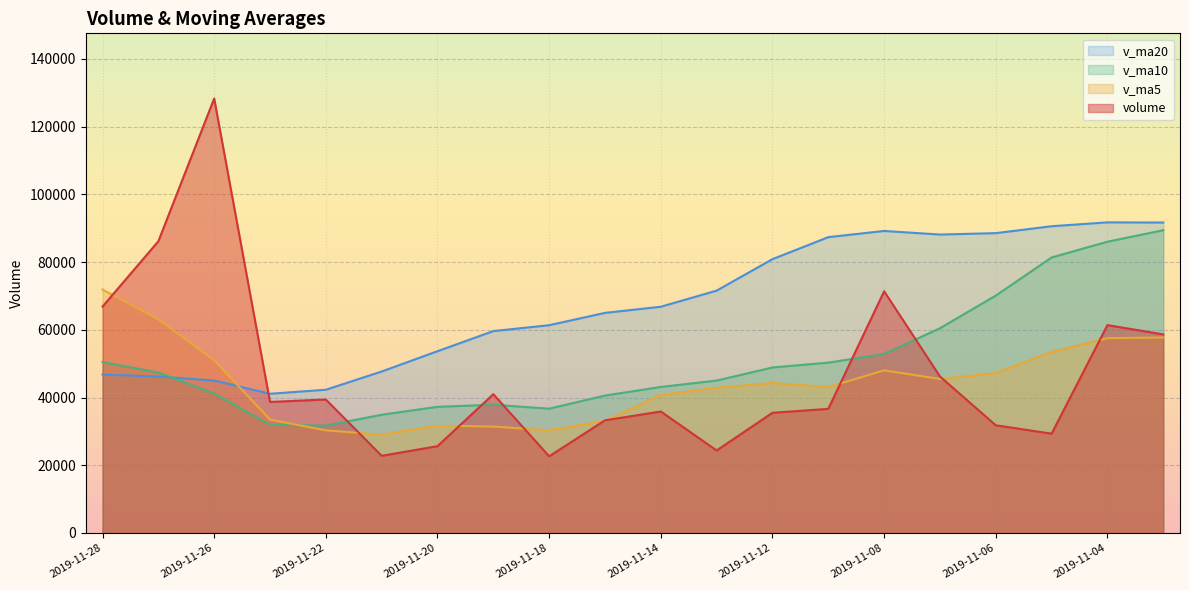

Is it true that v_ma20 equals 119690.8 at 2019-11-14?

False